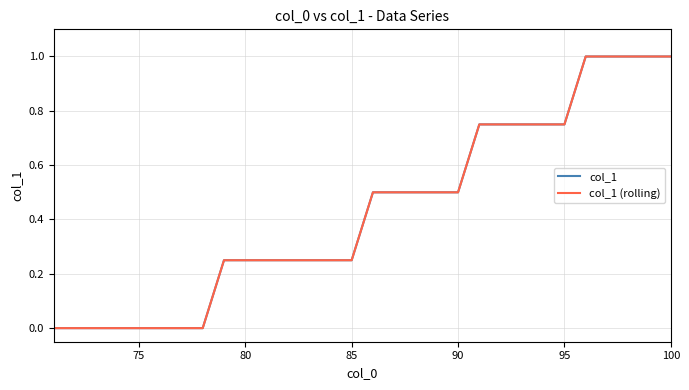

Is this an area chart (filled region under the line)?

No